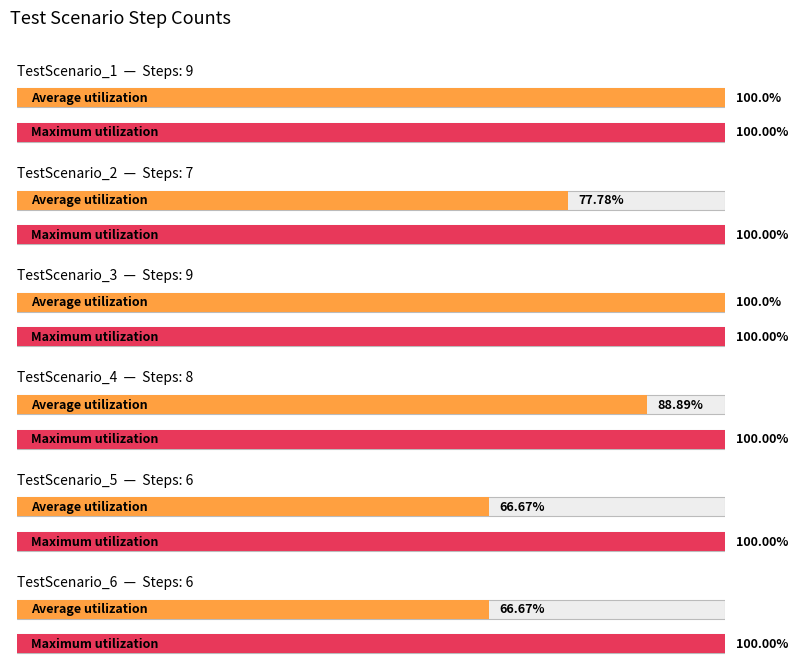

List the labels in order of value, smallest first.

TestScenario_5, TestScenario_6, TestScenario_2, TestScenario_4, TestScenario_1, TestScenario_3